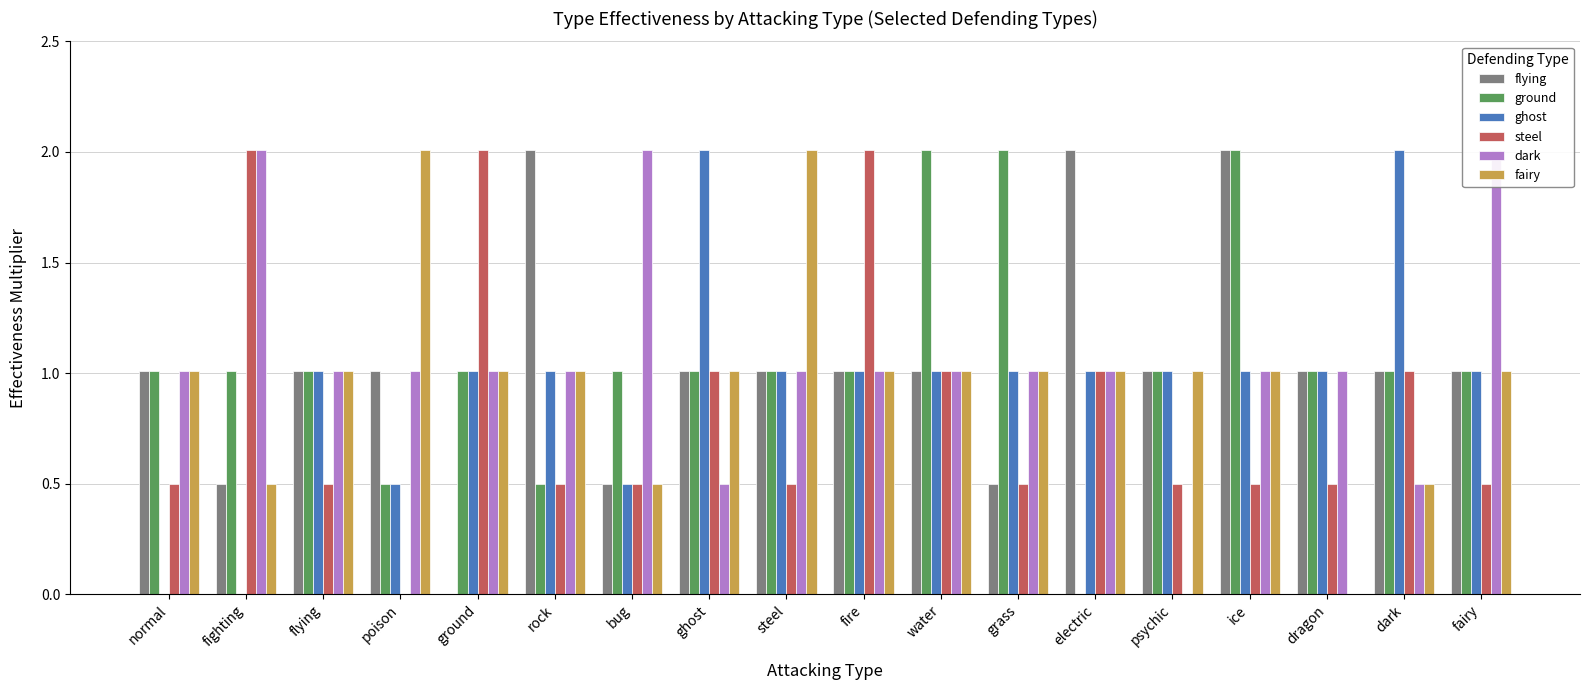

What position from the left is flying?

3